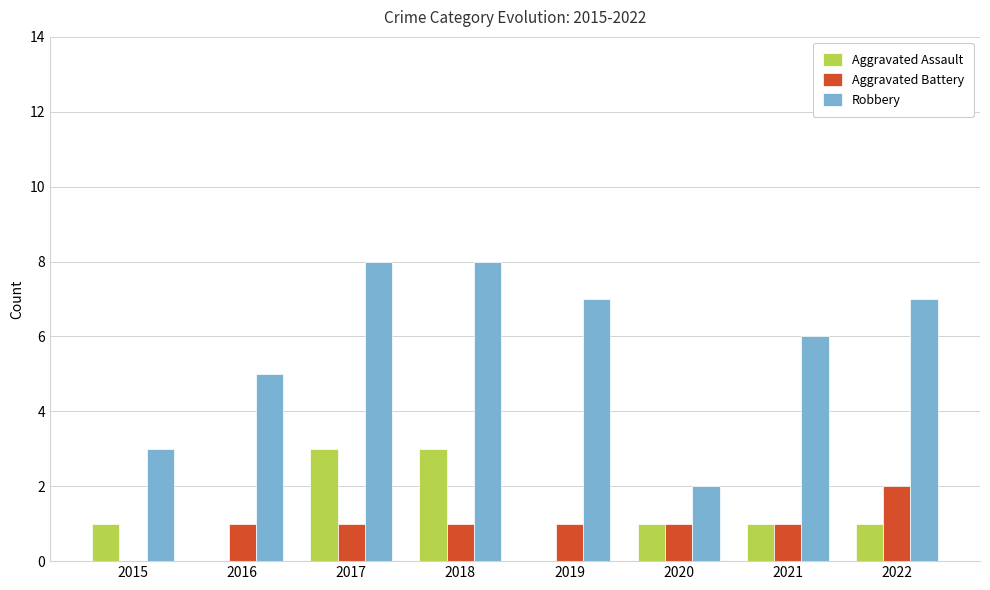

Reading left to right, extract all data points from this chart.

Aggravated Assault: 2015=1	2016=0	2017=3	2018=3	2019=0	2020=1	2021=1	2022=1
Aggravated Battery: 2015=0	2016=1	2017=1	2018=1	2019=1	2020=1	2021=1	2022=2
Robbery: 2015=3	2016=5	2017=8	2018=8	2019=7	2020=2	2021=6	2022=7